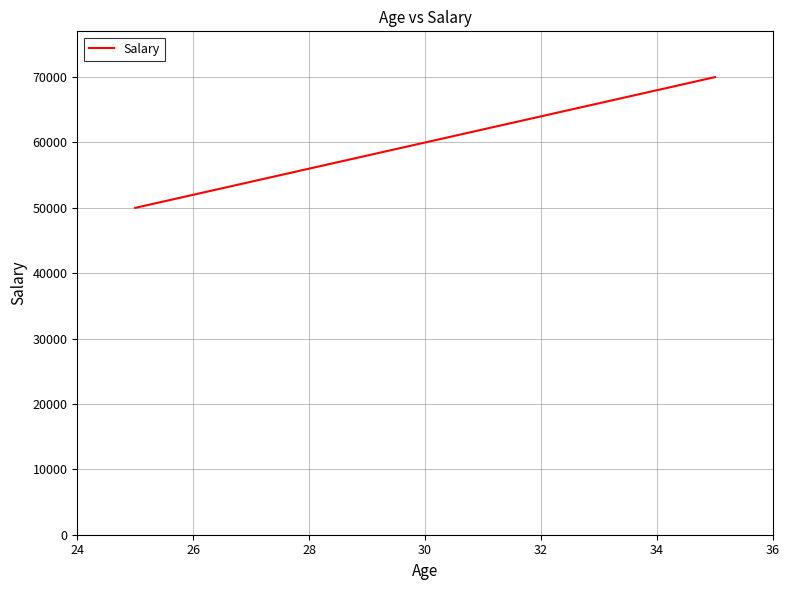

What is the difference between the maximum and second lowest values?

10000